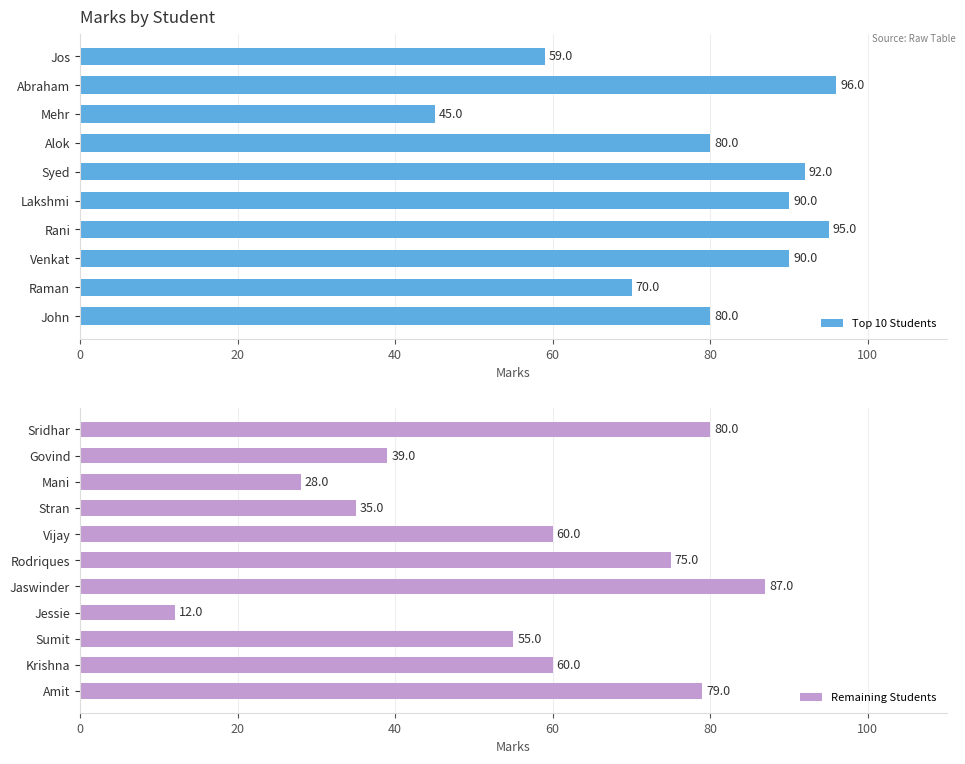

Rank the categories by value from highest to lowest.

Abraham, Rani, Syed, Venkat, Lakshmi, Jaswinder, John, Alok, Sridhar, Amit, Rodriques, Raman, Krishna, Vijay, Jos, Sumit, Mehr, Govind, Stran, Mani, Jessie